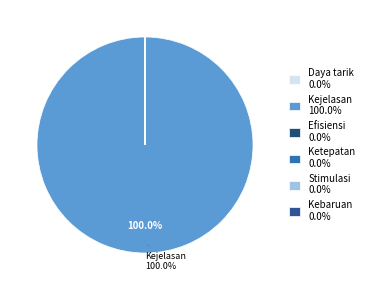

Count the number of slices in the pie.

6